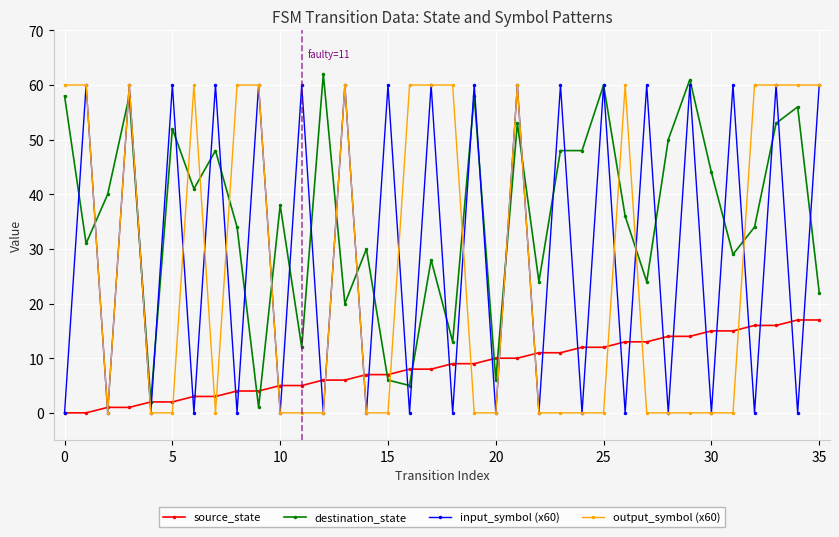

At how many categories does at least one series exceed 49?

28